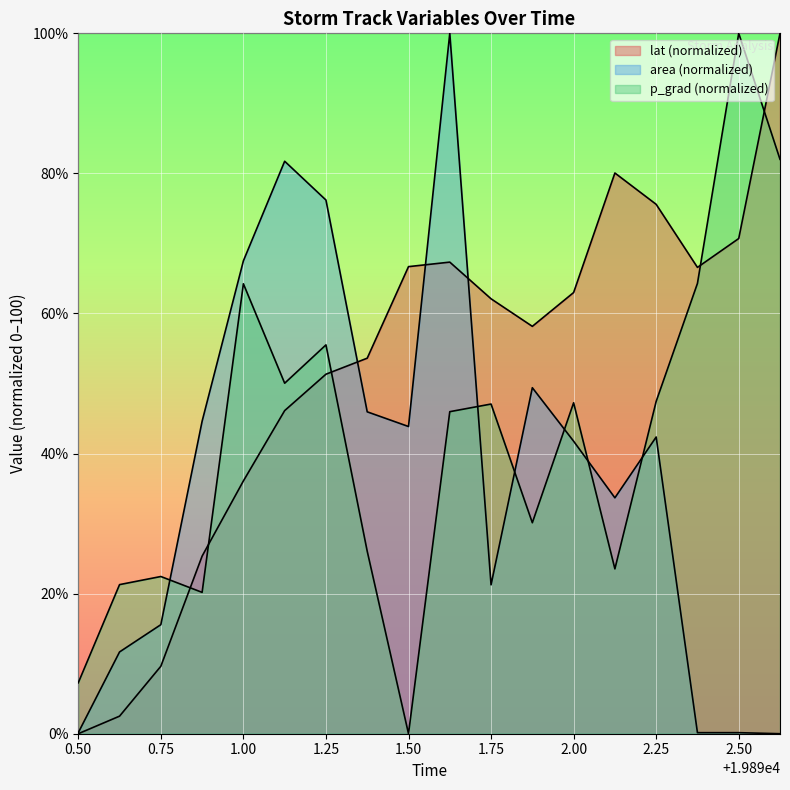

List the labels in order of area value, largest first.

19891.625, 19891.125, 19891.25, 19891.0, 19891.875, 19891.375, 19890.875, 19891.5, 19892.25, 19892.0, 19892.125, 19891.75, 19890.75, 19890.625, 19890.5, 19892.375, 19892.5, 19892.625